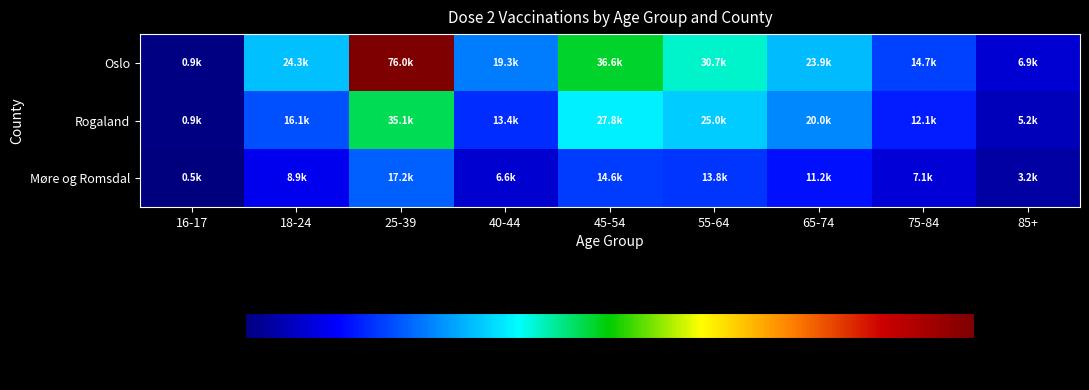

Count the number of categories in the chart.

9